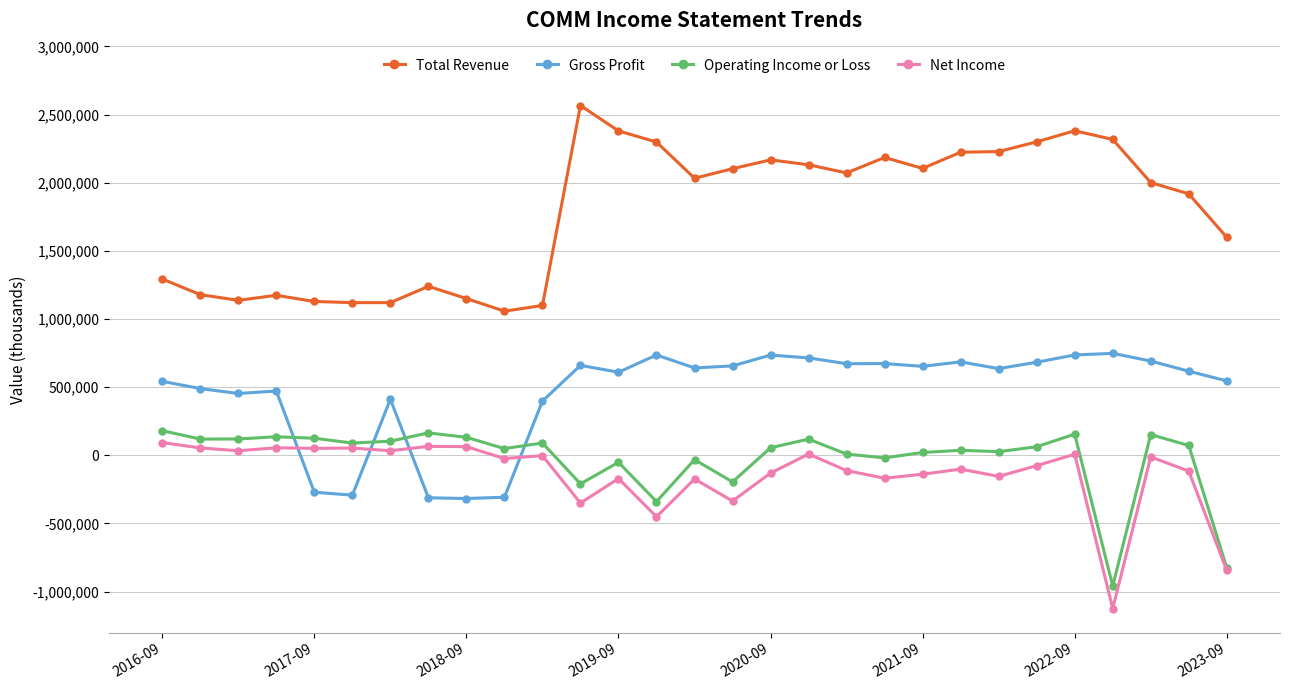

What is the highest value of the Operating Income or Loss series?

180700